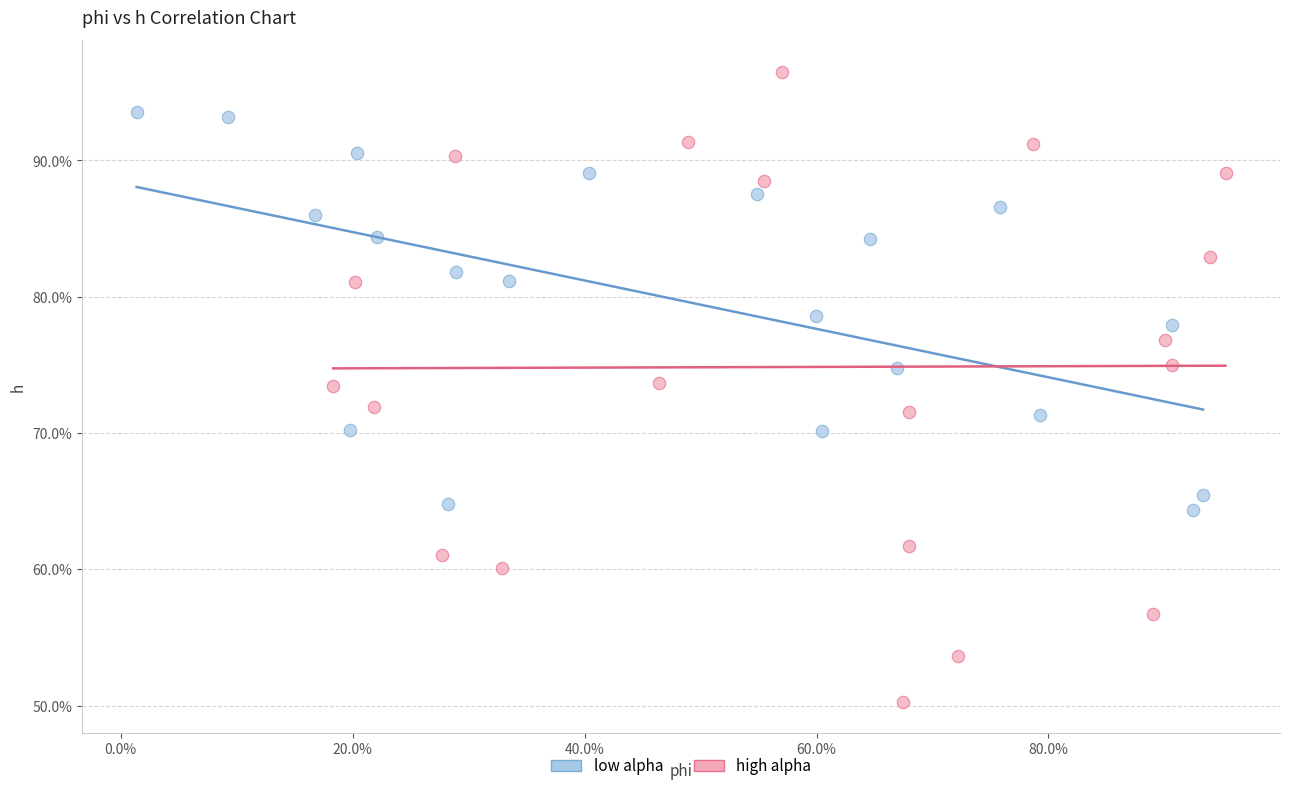

Which series reaches the minimum Y coordinate?

high alpha